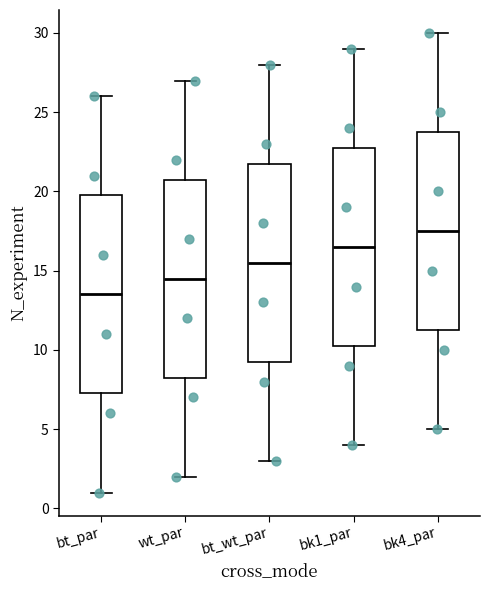

Reading left to right, read every box against the y-axis: the position of its median line, the range the box covers, and the ends of its whiskers. The values are not printed on the chart, so give them approximately, as read against the axis.

bt_par: median 13.5, box 7.5 to 20.0, whiskers 1.0 to 26.0
wt_par: median 14.5, box 8.5 to 21.0, whiskers 2.0 to 27.0
bt_wt_par: median 15.5, box 9.5 to 22.0, whiskers 3.0 to 28.0
bk1_par: median 16.5, box 10.5 to 23.0, whiskers 4.0 to 29.0
bk4_par: median 17.5, box 11.5 to 24.0, whiskers 5.0 to 30.0